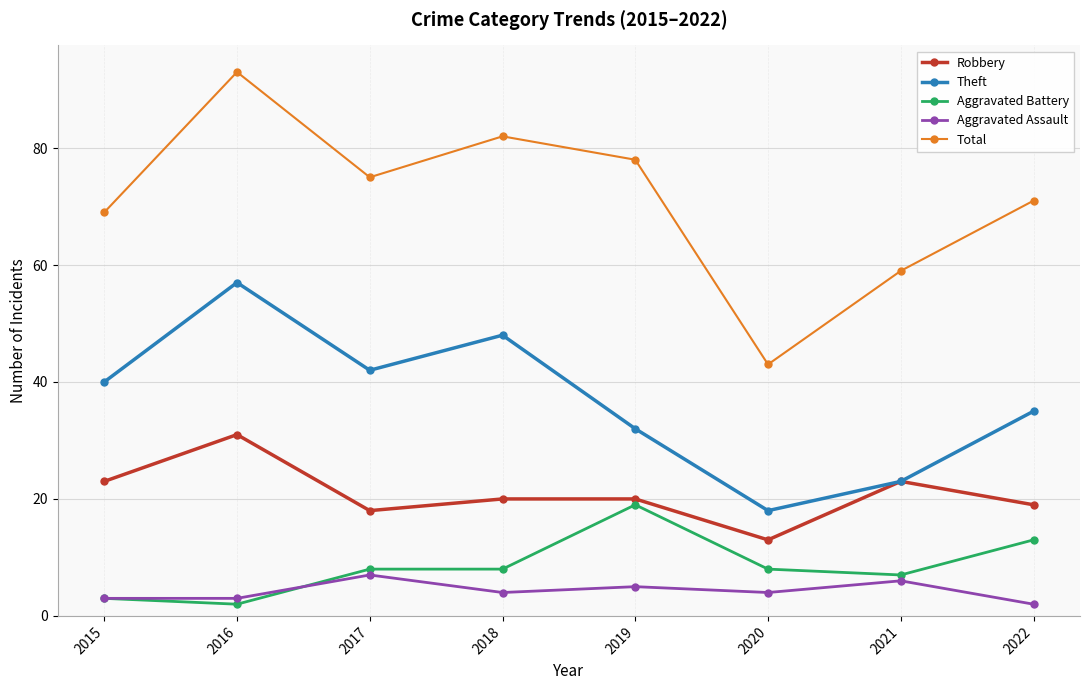

True or false: Aggravated Battery and Theft intersect in this chart.

False